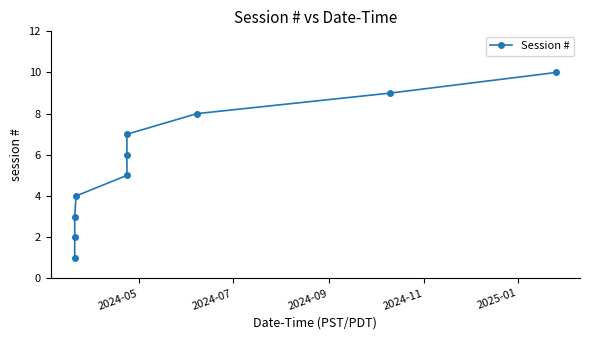

True or false: the data has more than 1 interior local peaks.

False